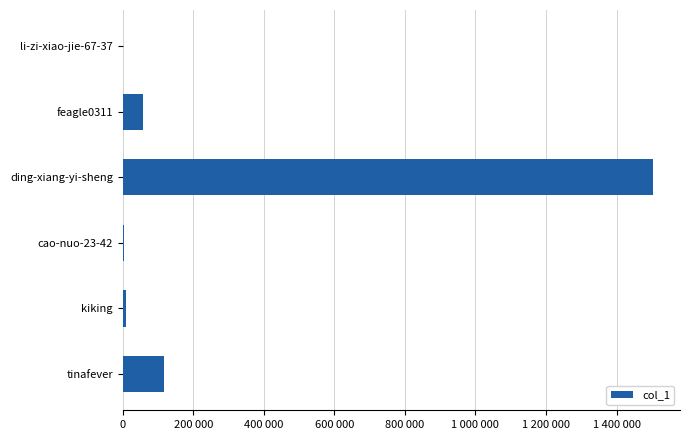

At which label is the value closest to 752715?

tinafever